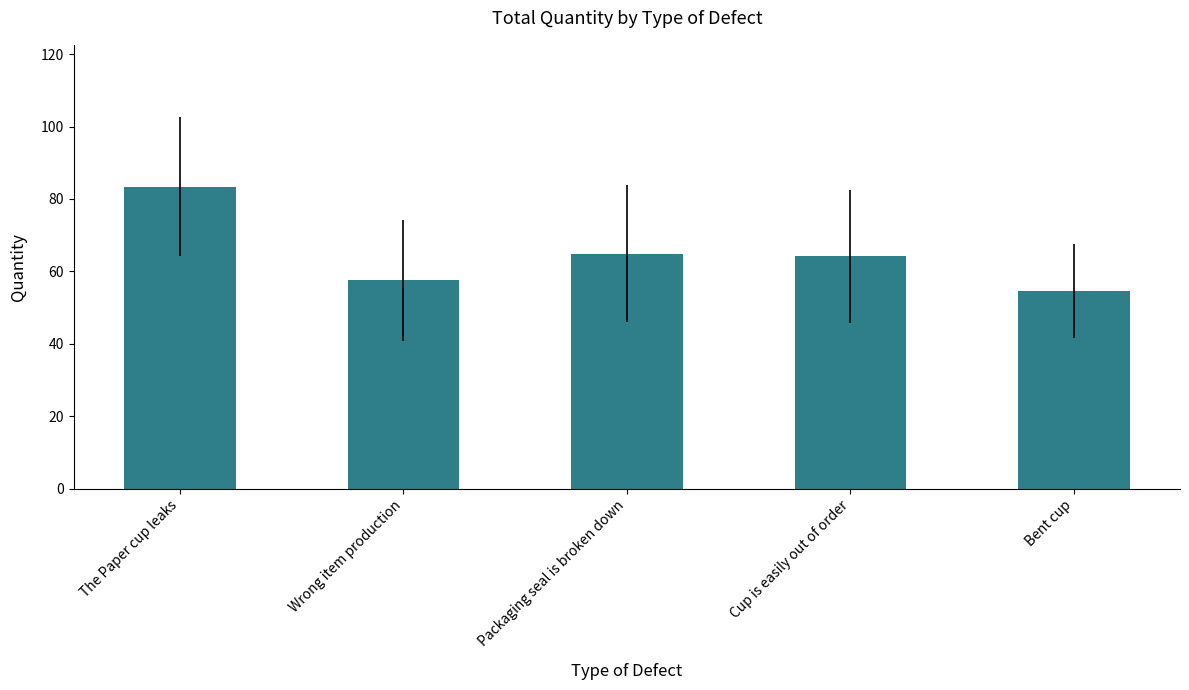

What is the difference between the maximum and minimum values?

28.7